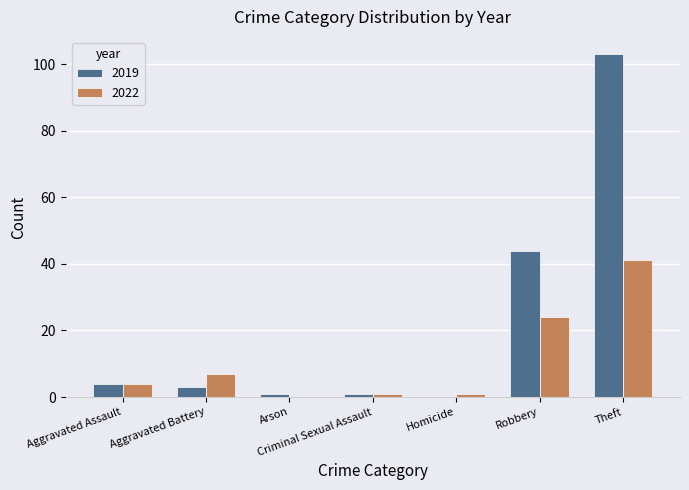

What is the approximate value of 2022 at Theft, to the nearest 5?

40